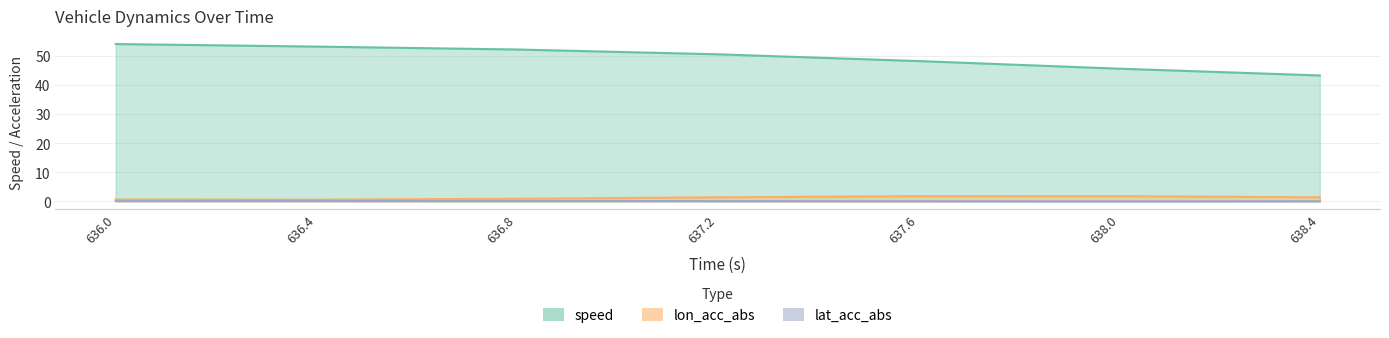

What is the label of the 3rd point from the left?

636.8